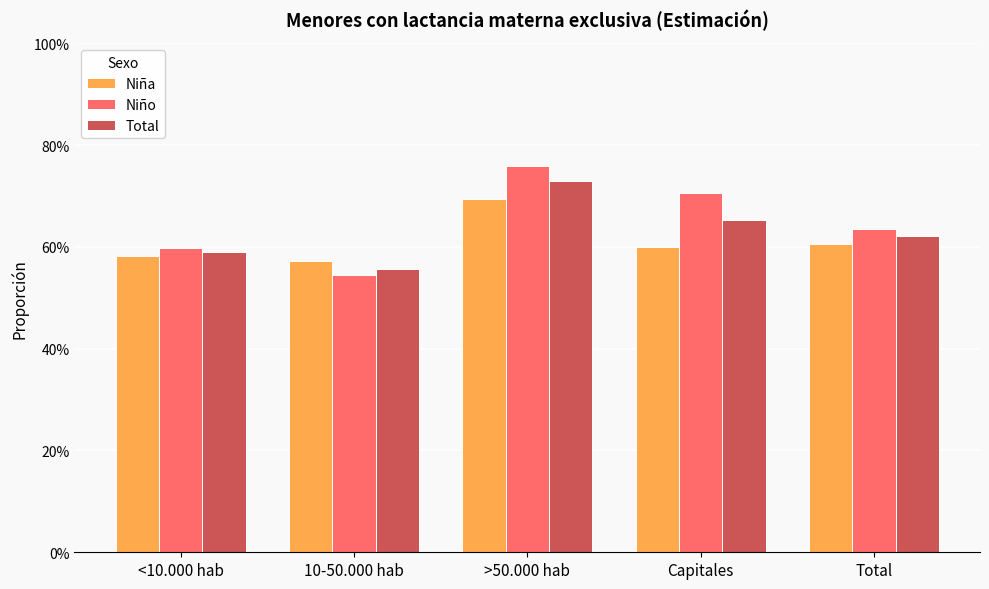

List the labels in order of Total value, largest first.

>50.000 hab, Capitales, Total, <10.000 hab, 10-50.000 hab